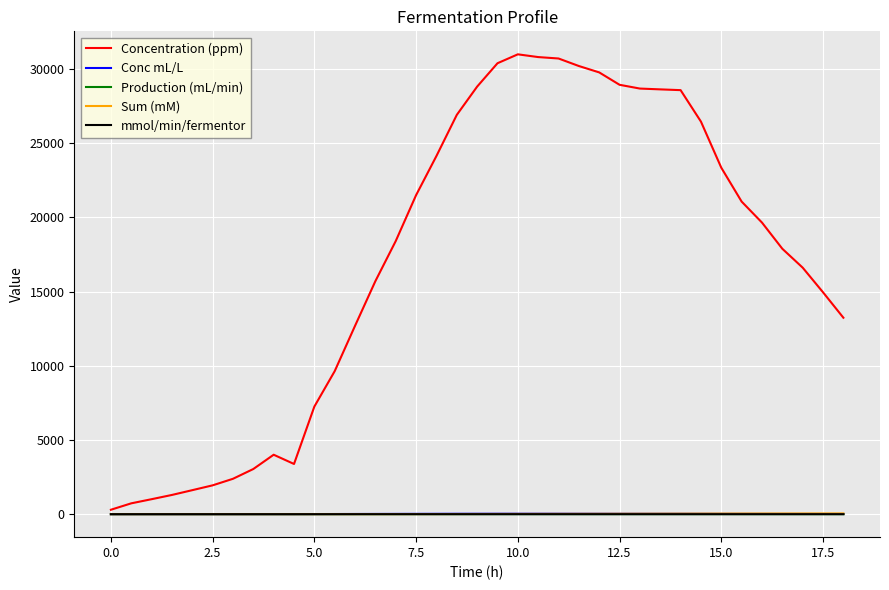

Which series has the widest spread of values?

Concentration (ppm)